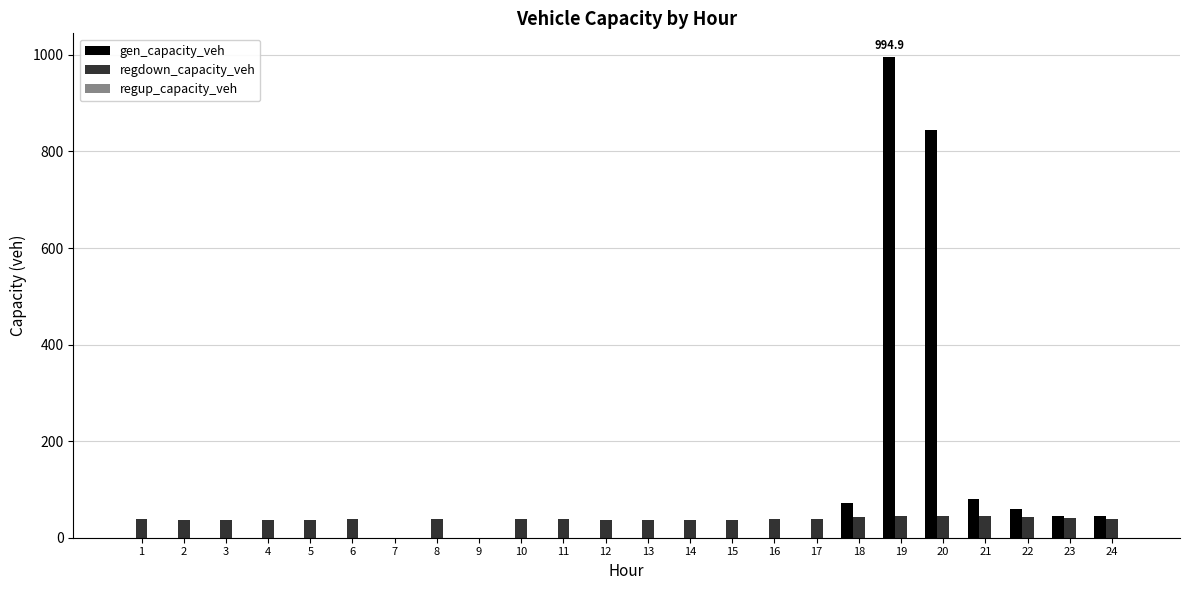

Count the number of data series in this chart.

2